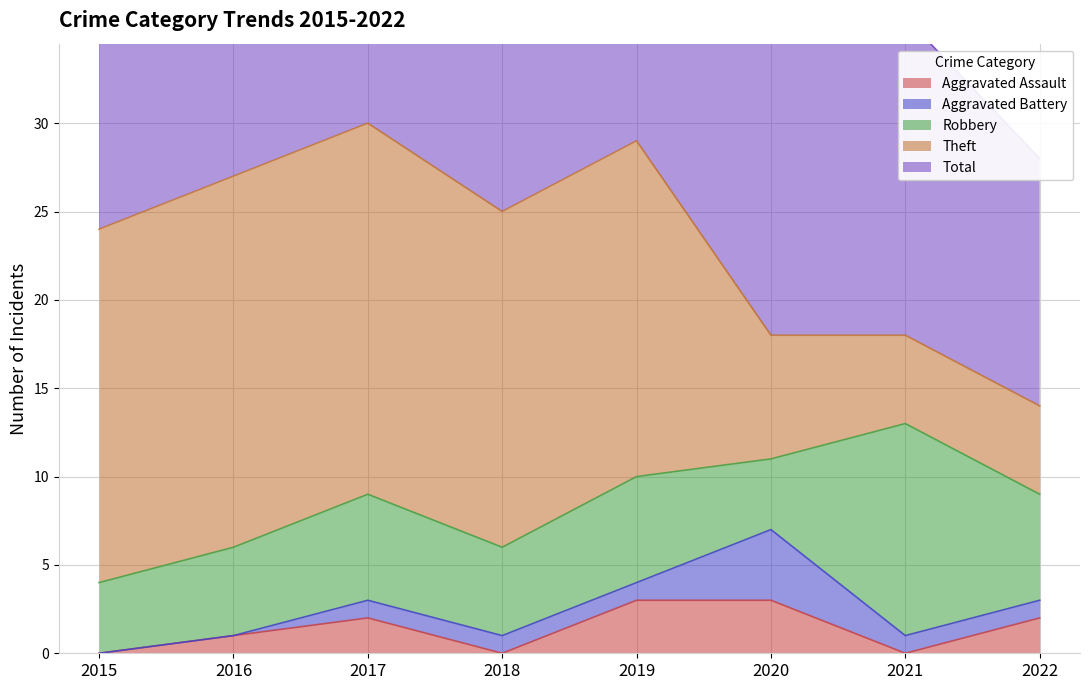

How many distinct data groups are displayed?

5